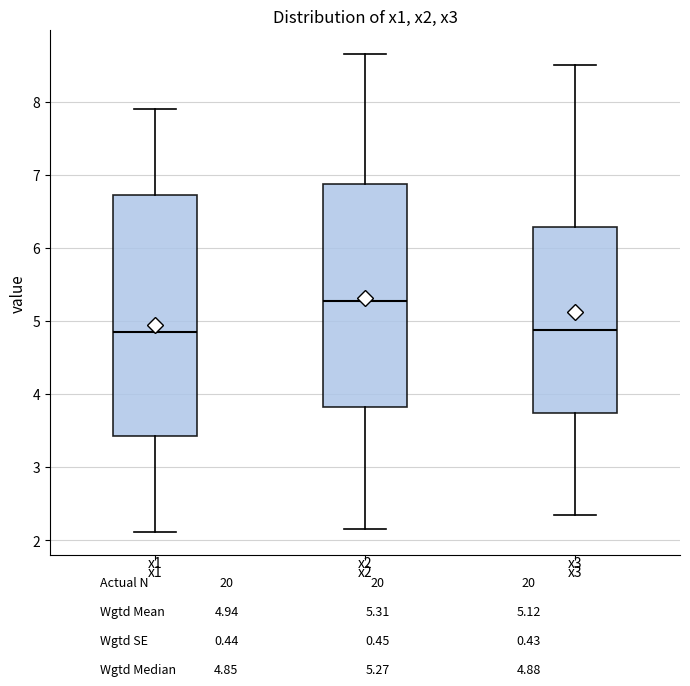

Where is the upper edge of the box for x2 on the y-axis? The values are not printed on the chart, so give them approximately, as read against the axis.

6.9